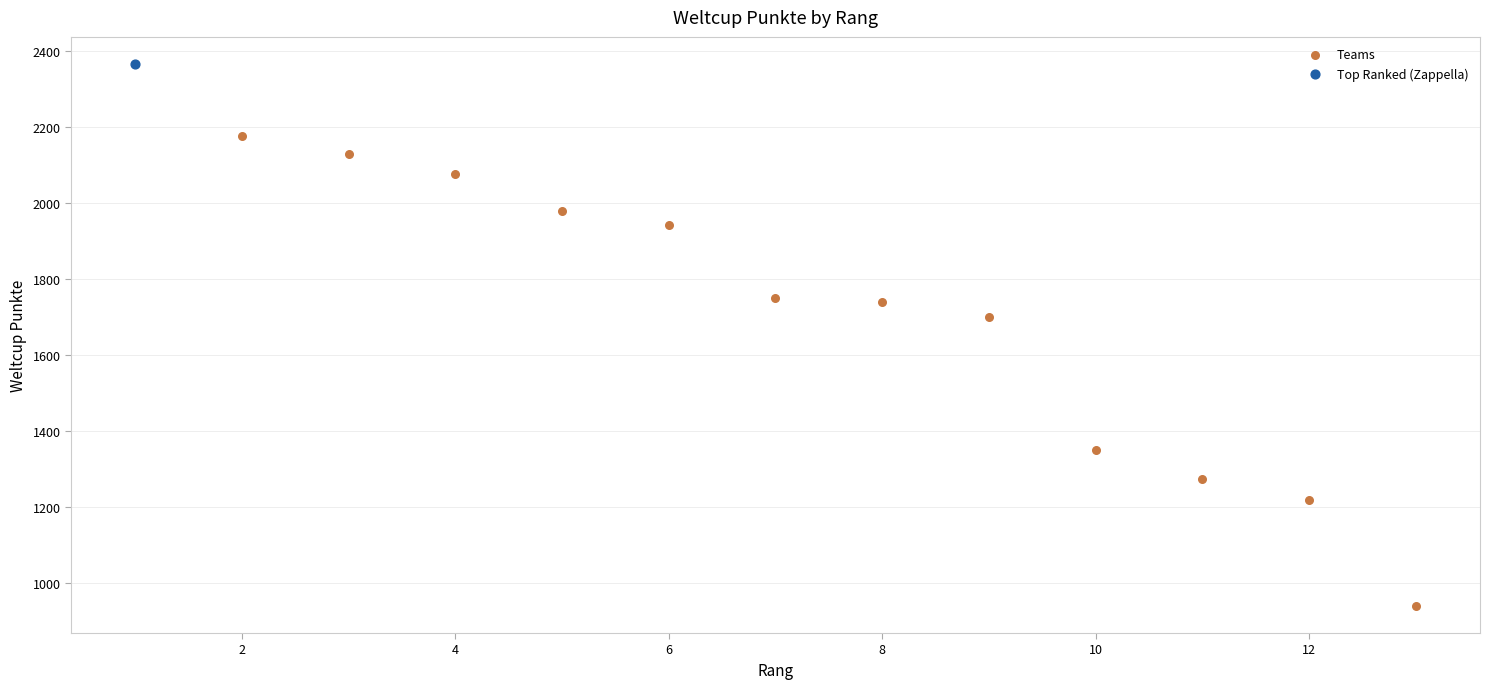

What are all the series names shown in the legend?

Teams, Top Ranked (Zappella)